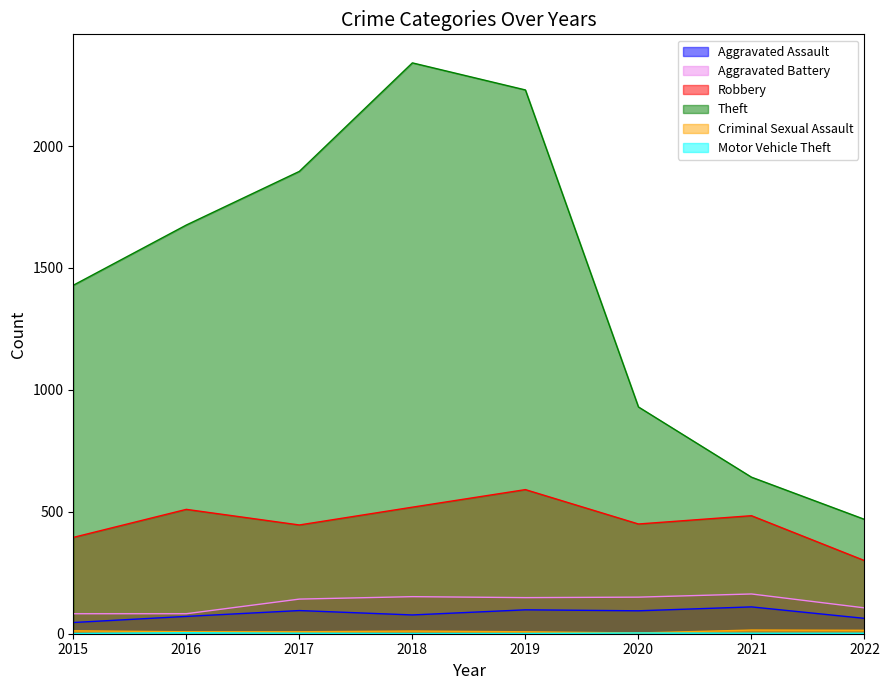

What is the total value across all series at 2015?

1965